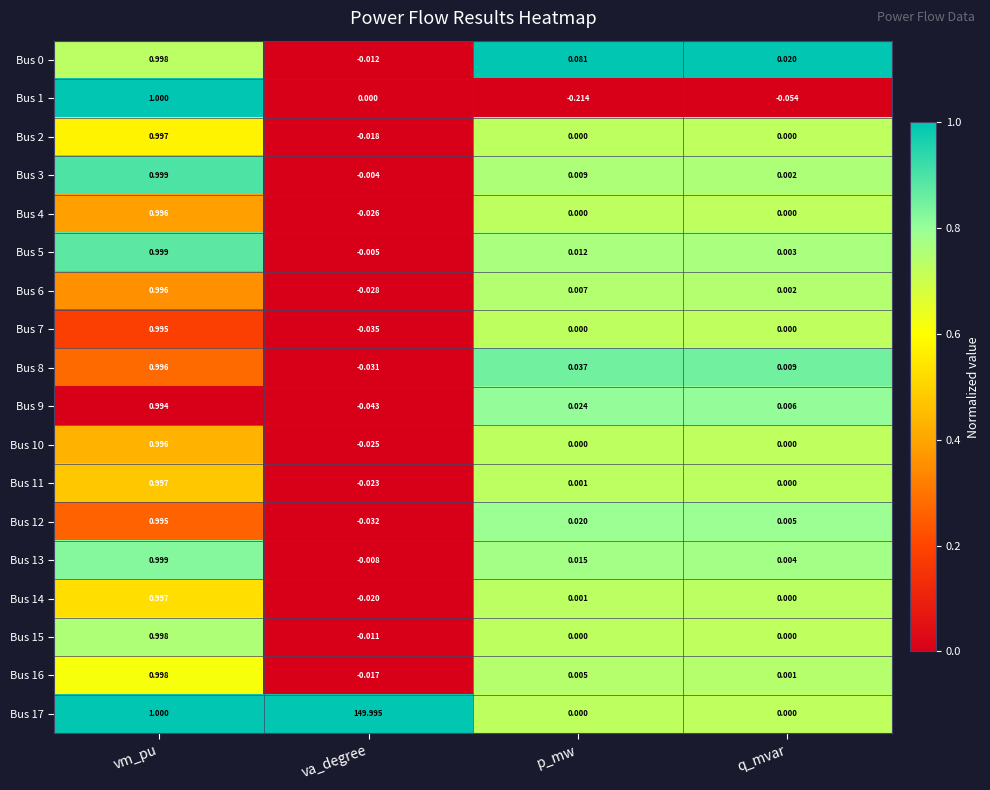

Where does the Bus 8 series first go above 0?

vm_pu